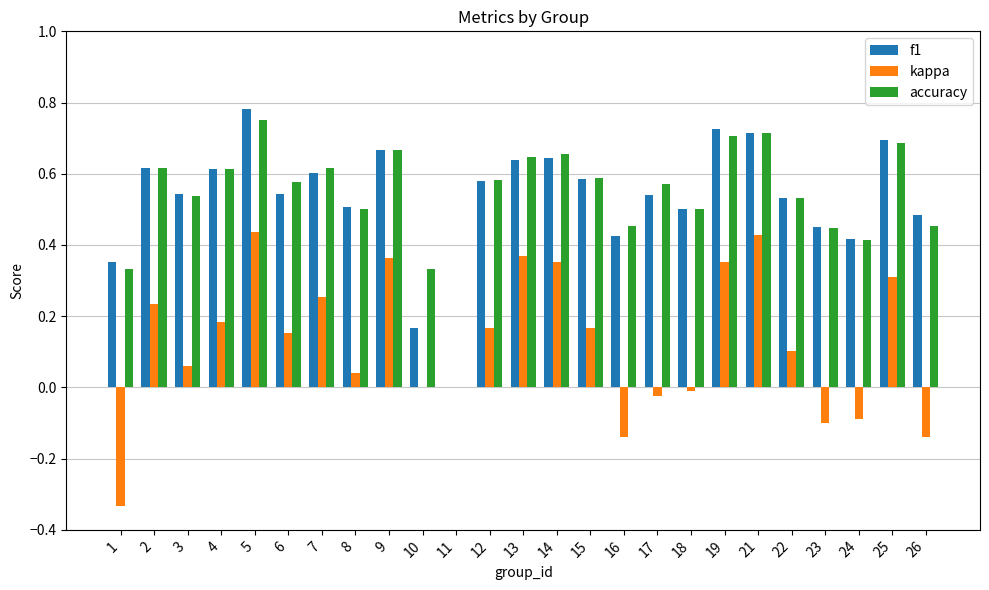

What is the sum of all f1 values?

13.3